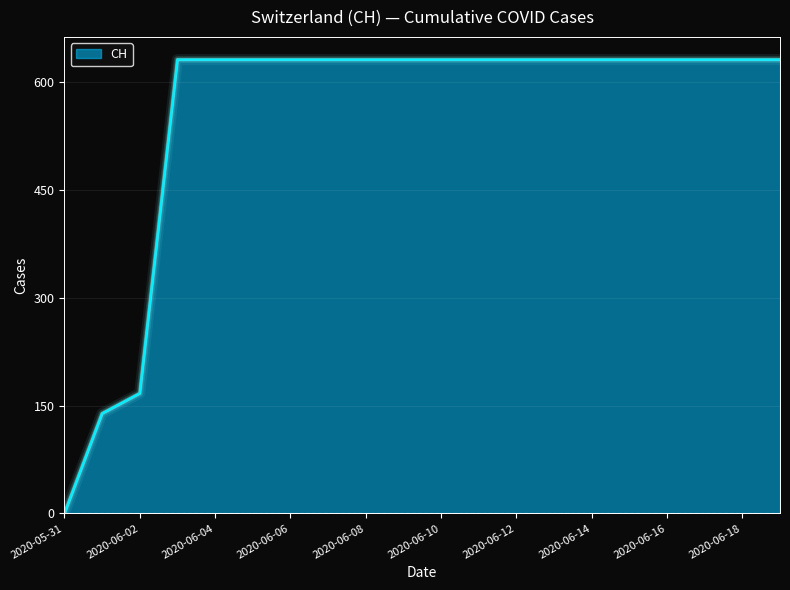

What is the difference between the maximum and minimum values?

631